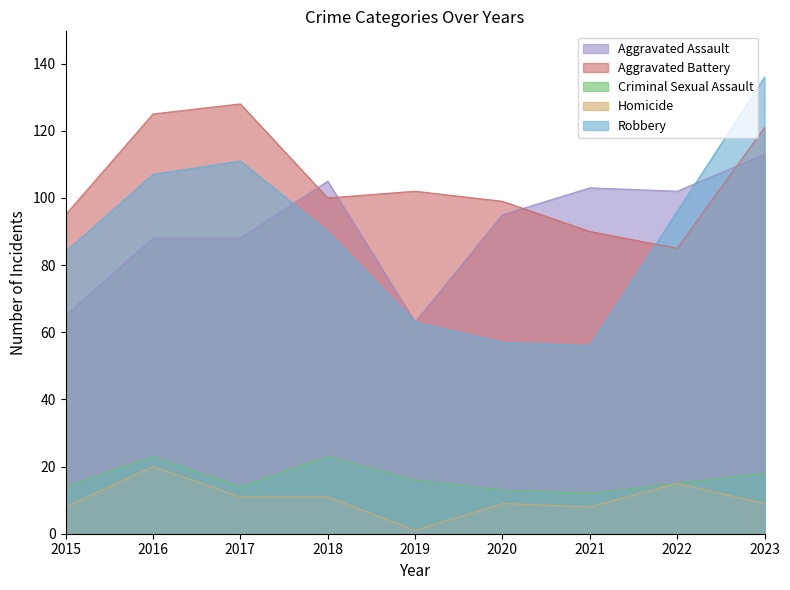

Which series has the largest total across all categories?

Aggravated Battery